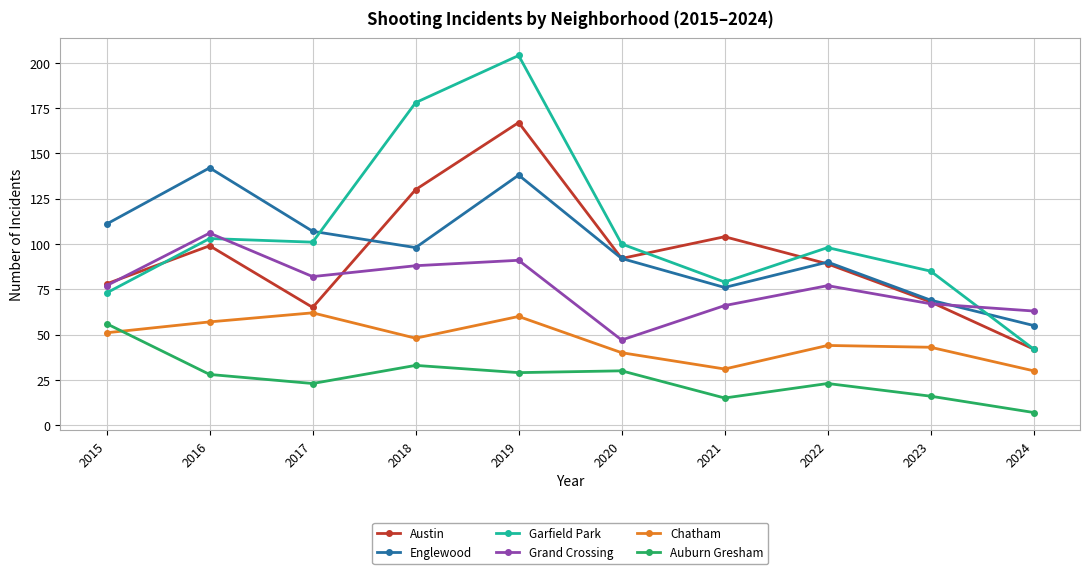

How many lines are shown in the chart?

6